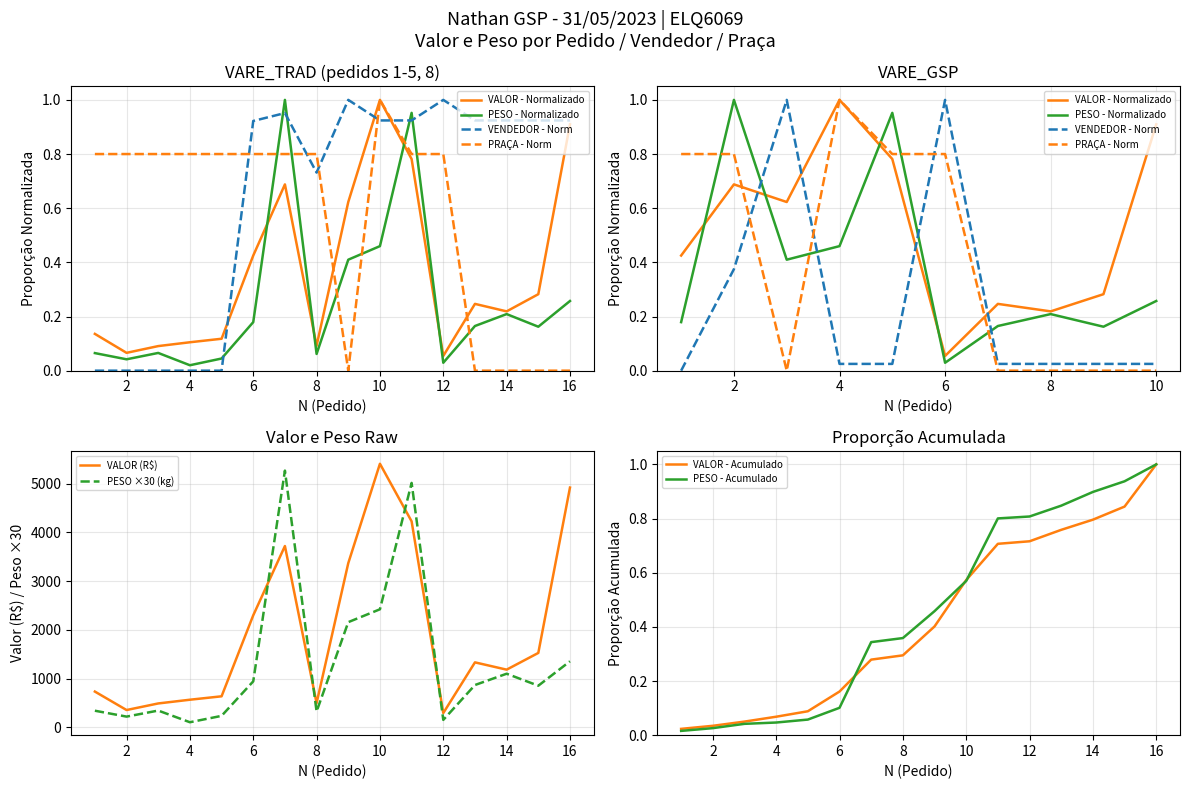

Rank the series at 12 from highest to lowest value.

VALOR, PESO